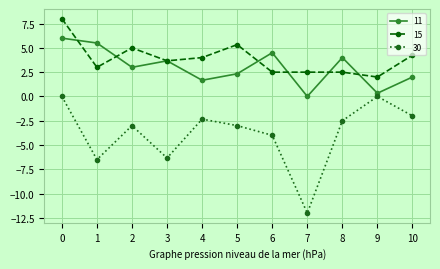

Is it true that 11 equals 0.3 at 9?

True